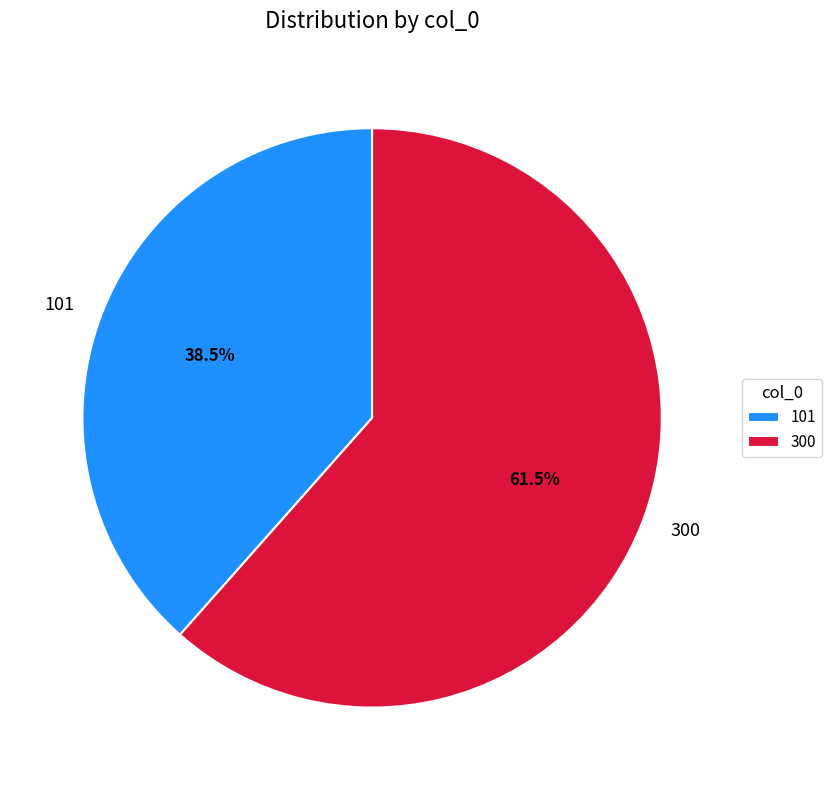

The 300 slice represents 53% of the pie. True or false?

False